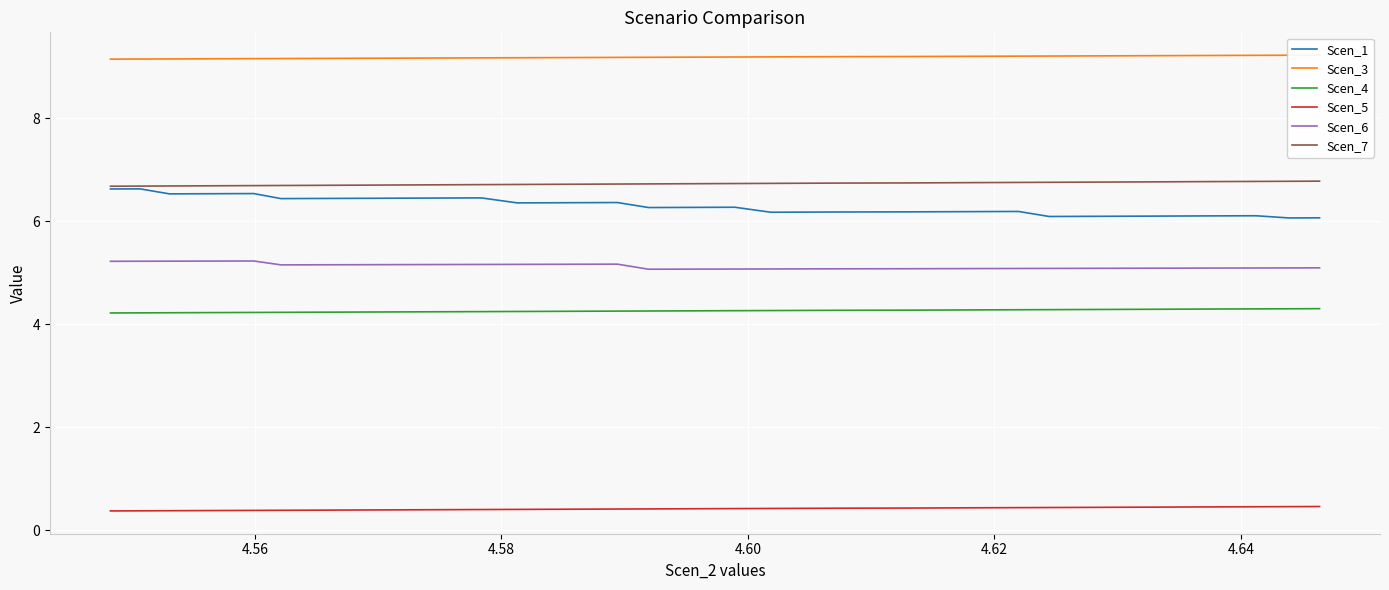

What is the highest value of the Scen_7 series?

6.8